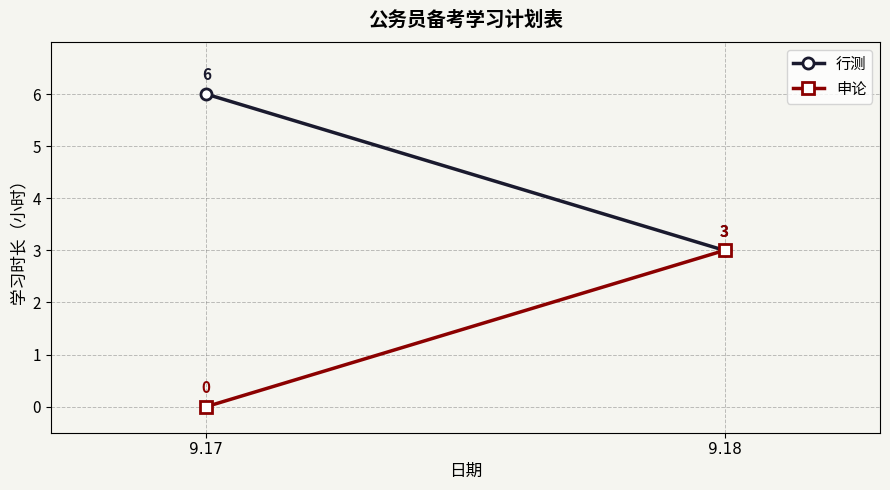

Between 9.17 and 9.18, which series saw the biggest shift?

行测